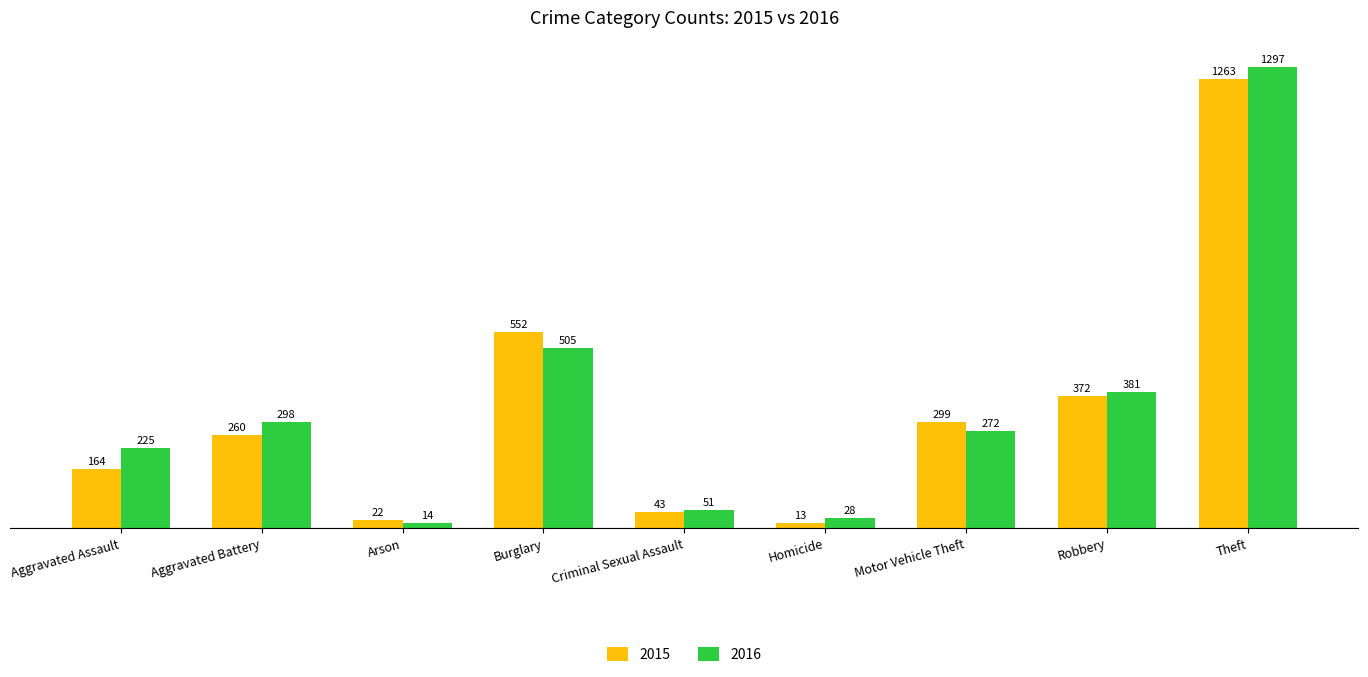

What is the highest value of the 2016 series?

1297